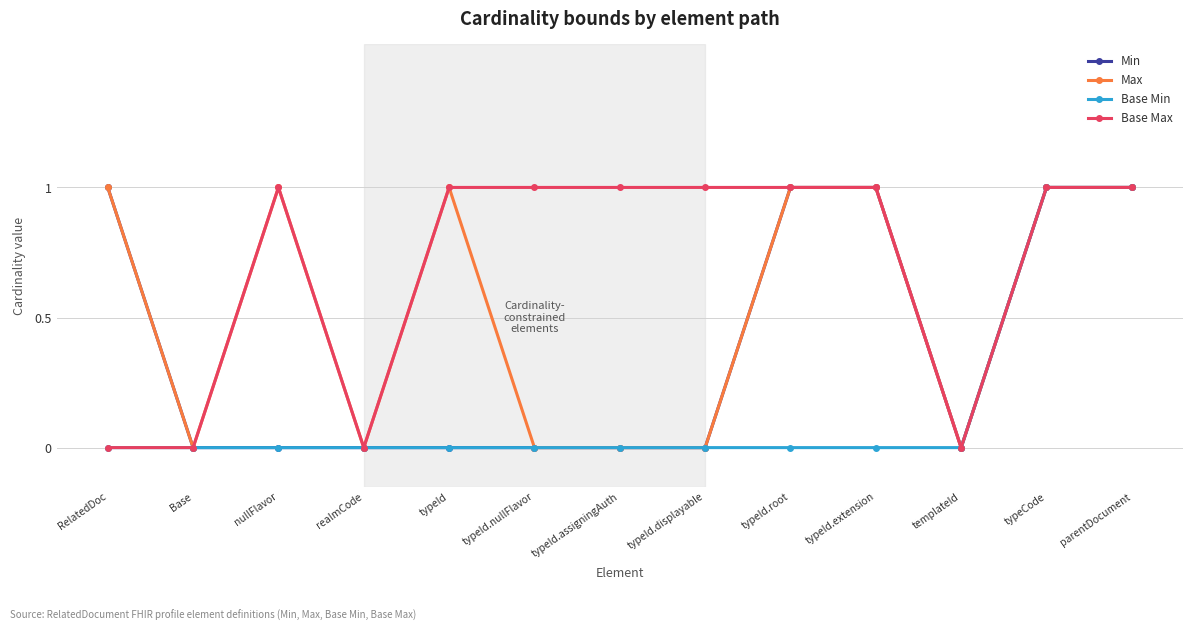

The Min series shows 0 at Base. True or false?

True